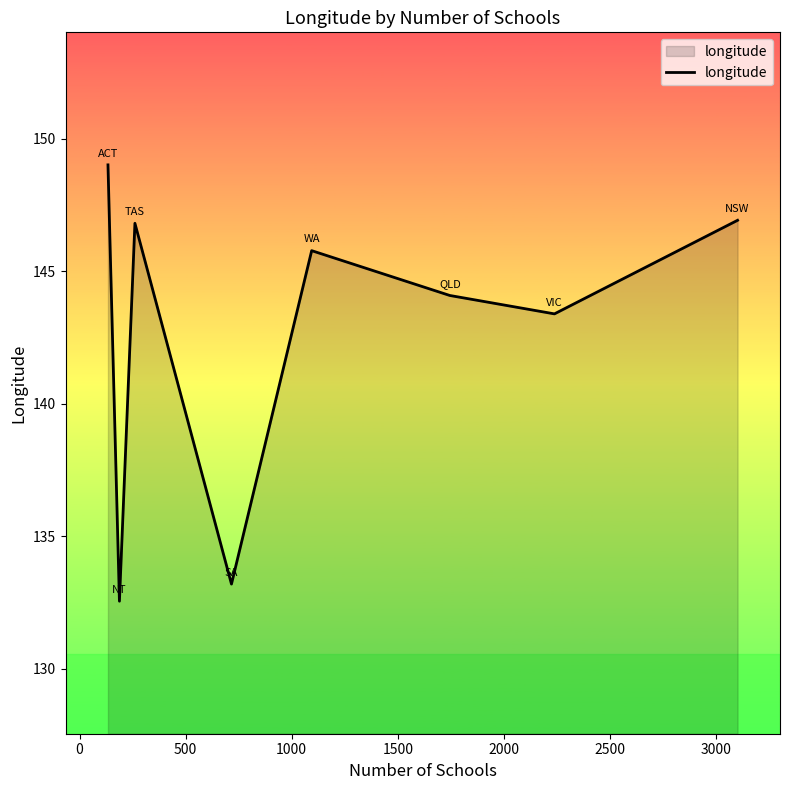

How many interior local peaks (higher than both neighbors) does the data have?

2